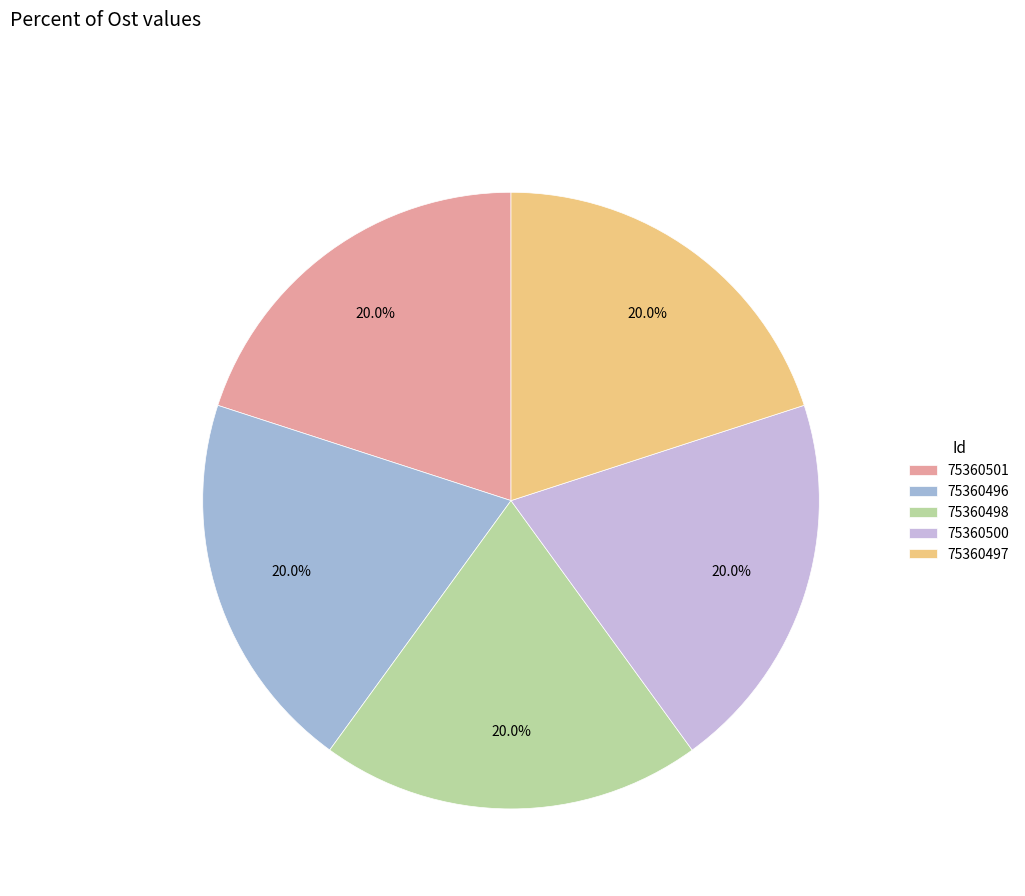

What is the ratio of the value at 75360497 to the value at 75360498?

1.0